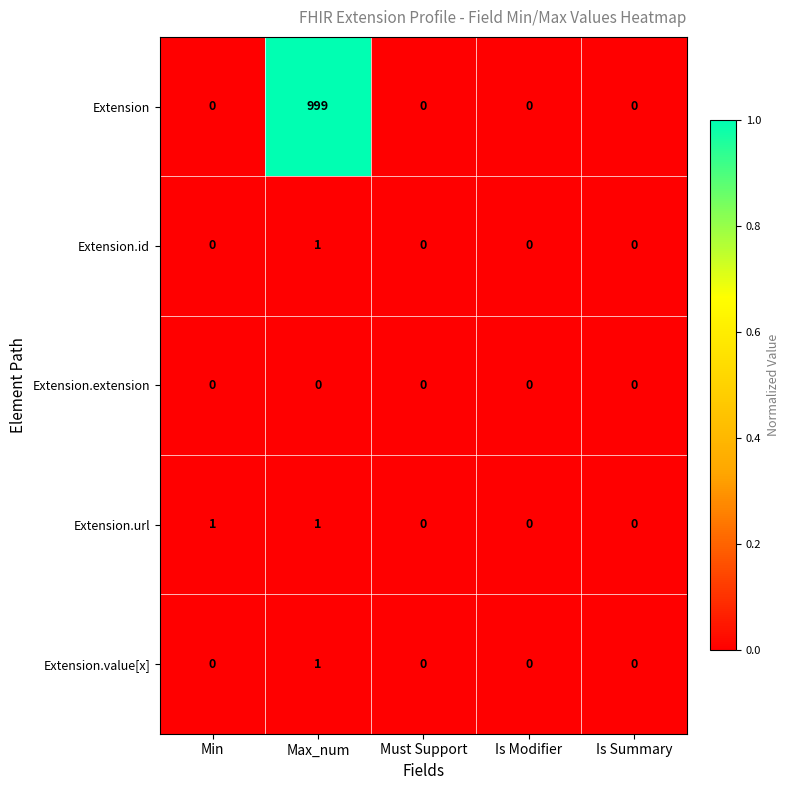

What is the difference between the highest and lowest values at Max_num?

999